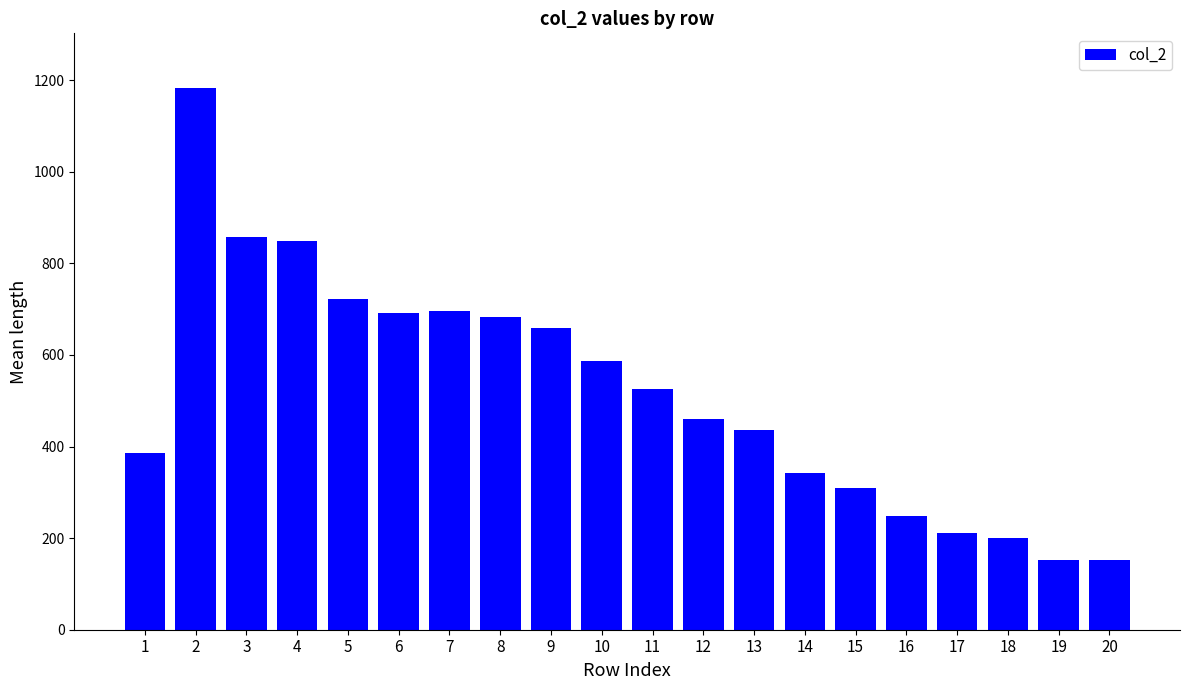

The value at 1 is 386. True or false?

True